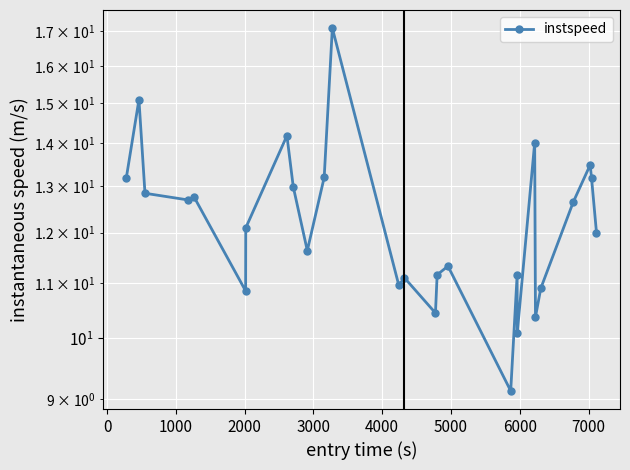

What is the sum of all values?

330.6